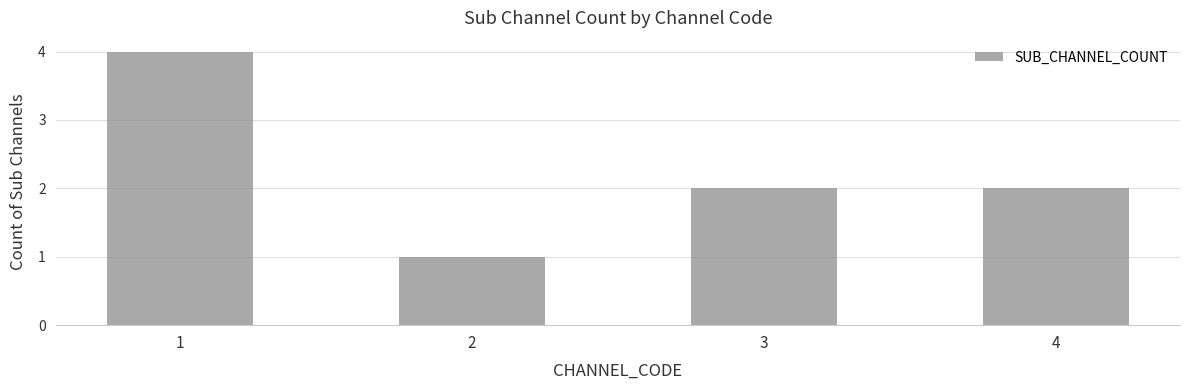

At which category does the chart reach its peak across all series?

1